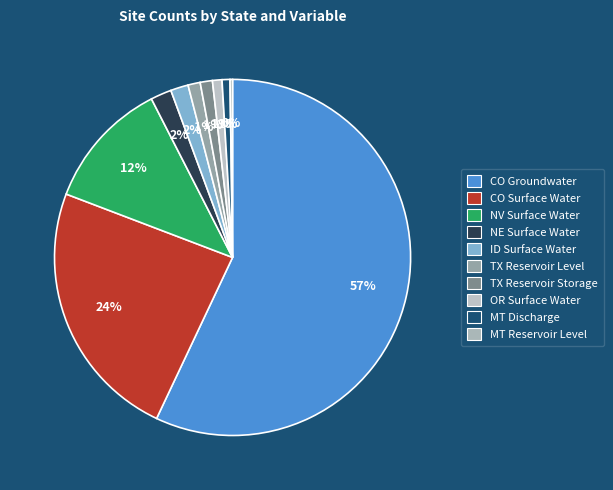

Which slice is the smallest?

MT Reservoir Level